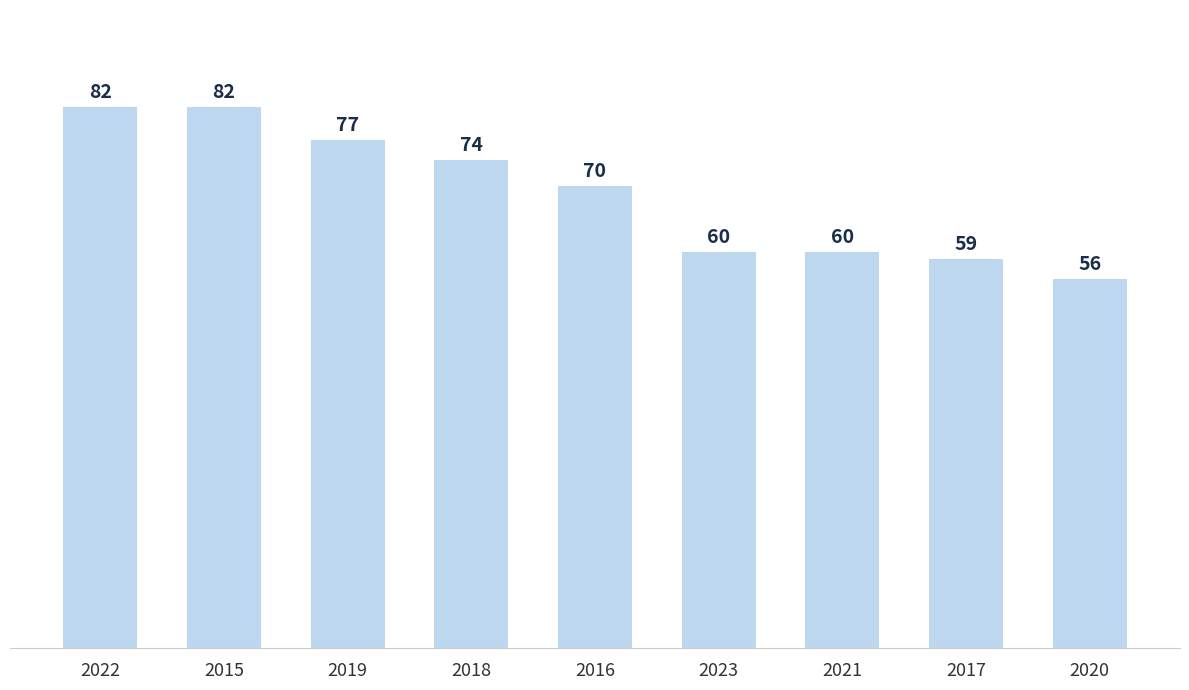

What value does the data have at 2020, to the nearest 5?

55